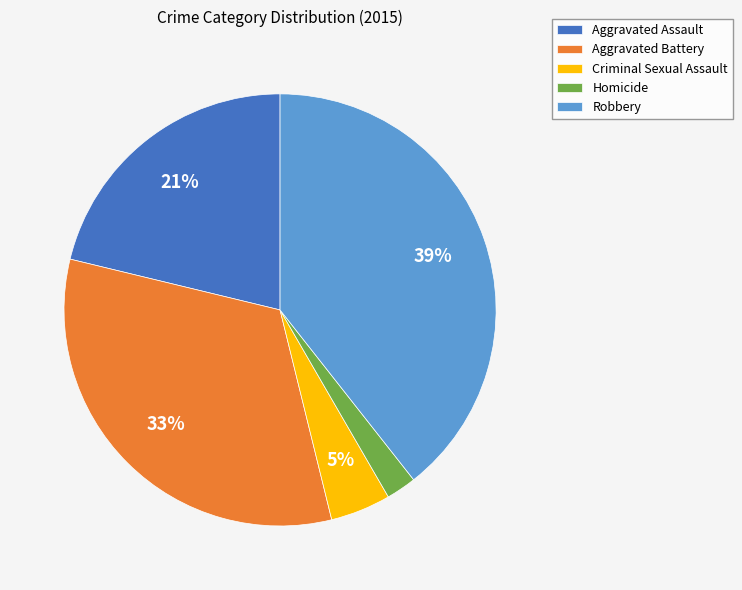

Do Robbery and Aggravated Battery together represent more than half of the pie?

Yes